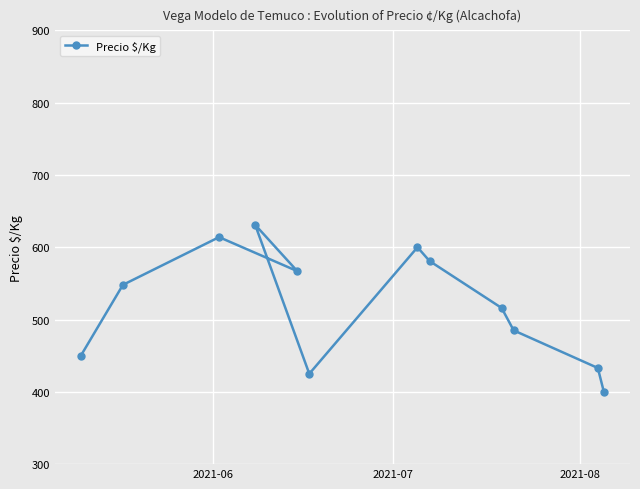

Reading left to right, transcribe all the data shown in this chart.

450	548	614	631	567	425	600	581	516	485	433	400